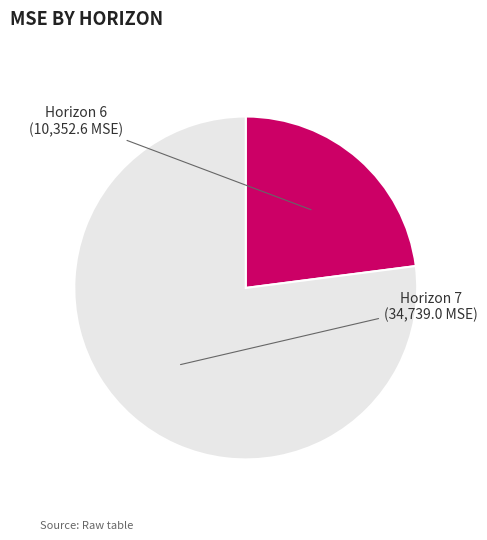

How many segments does this pie chart have?

2